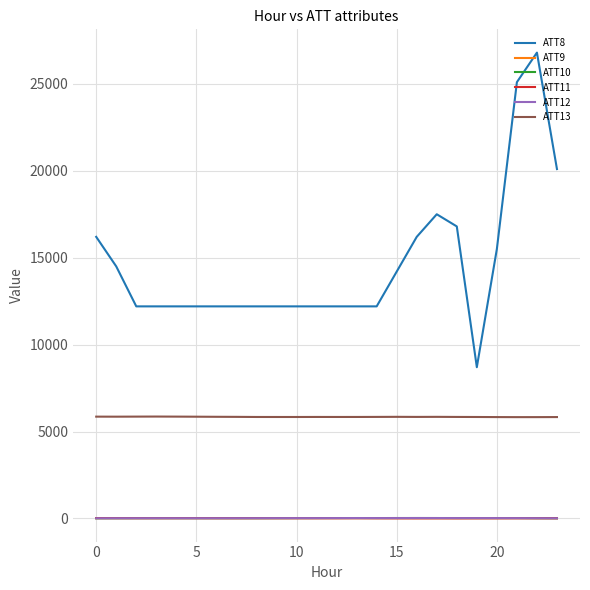

Which series has the widest spread of values?

ATT8